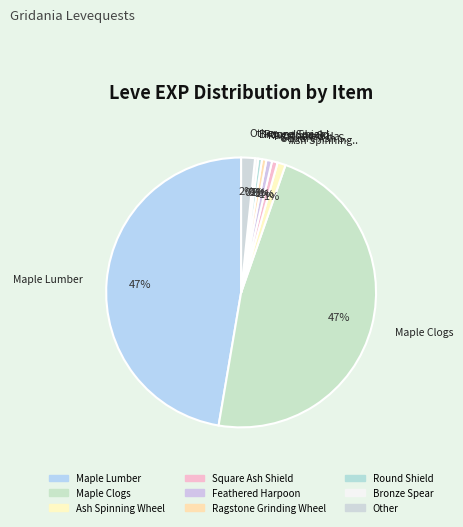

How many segments does this pie chart have?

9